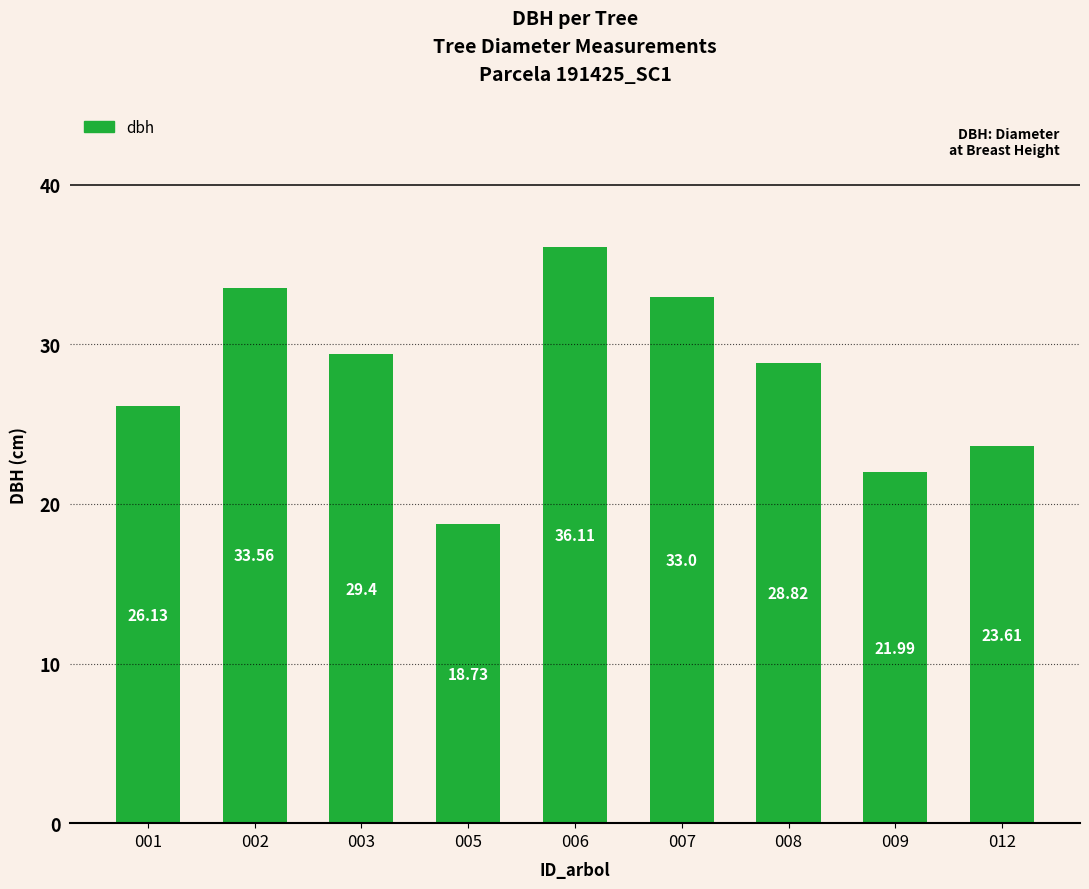

At which label does the data first exceed 28?

002